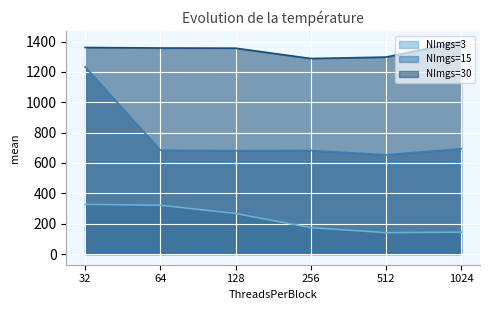

True or false: NImgs=3 and NImgs=30 cross at least once.

False